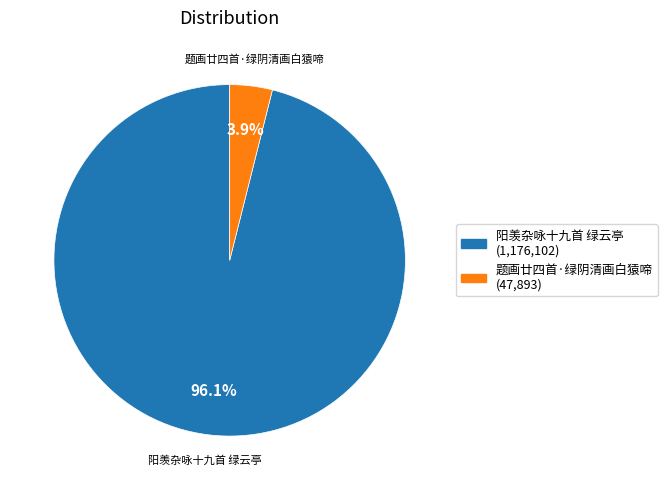

To the nearest percent, what is the average slice percentage?

50%